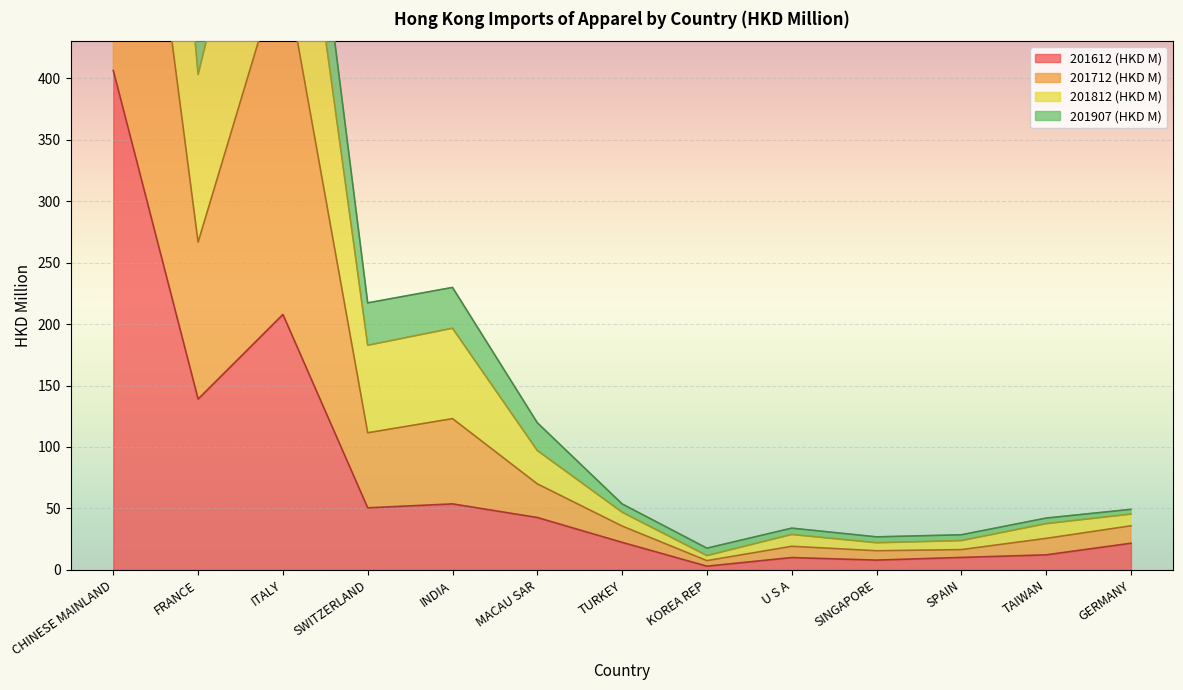

Is it true that 201812 (HKD M) equals 37.8 at SPAIN?

False